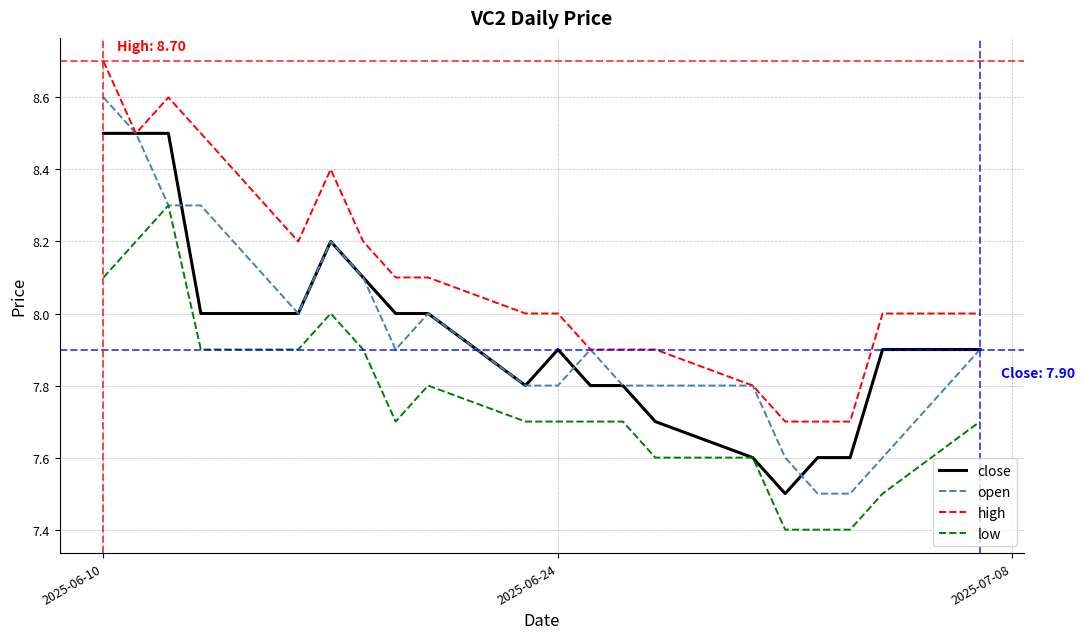

Which series has the largest range (max minus min)?

open